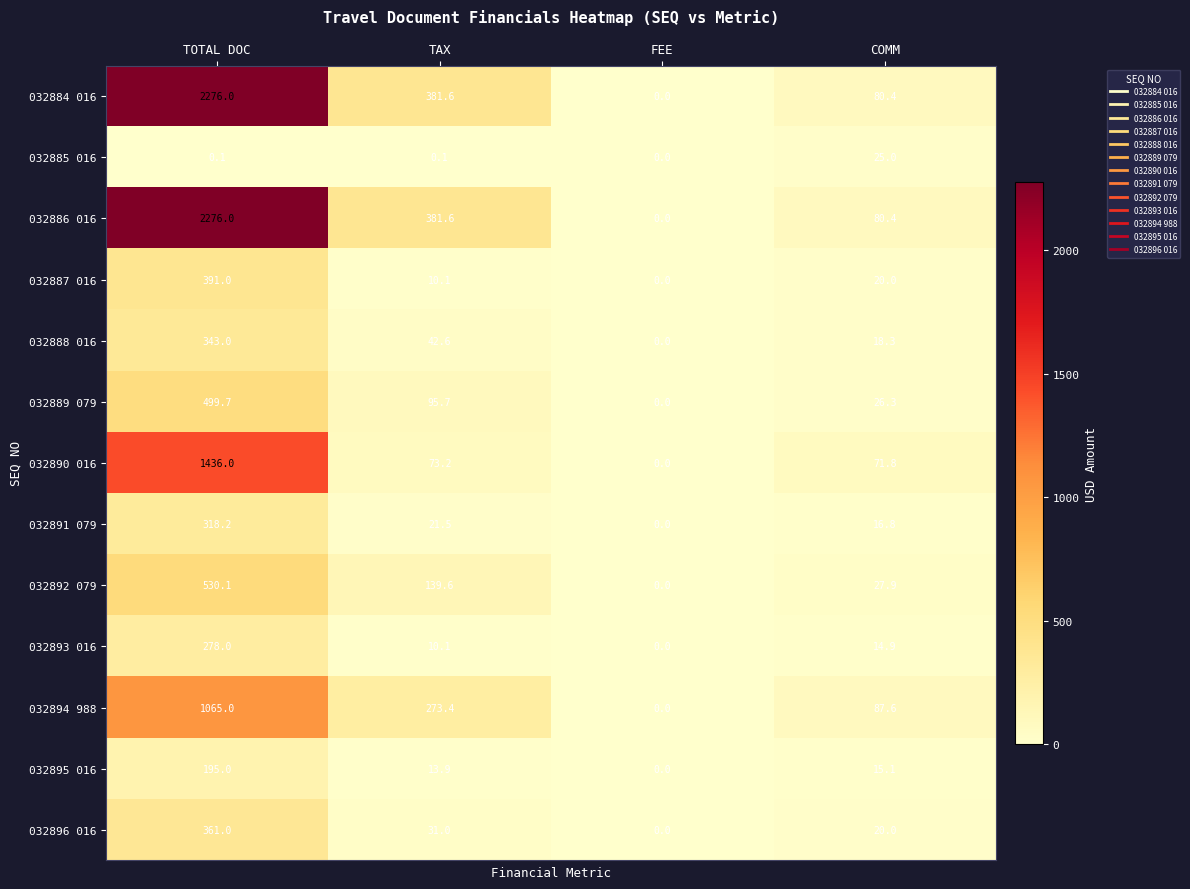

At which label does 032896 016 first exceed 31?

TOTAL DOC